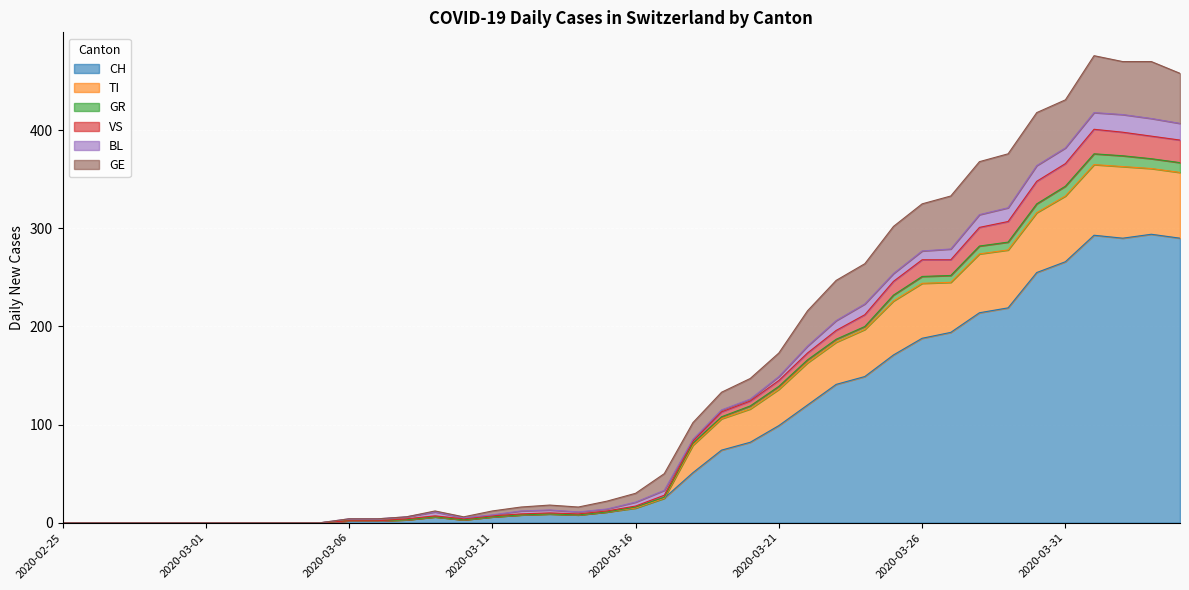

True or false: GE and TI intersect in this chart.

False